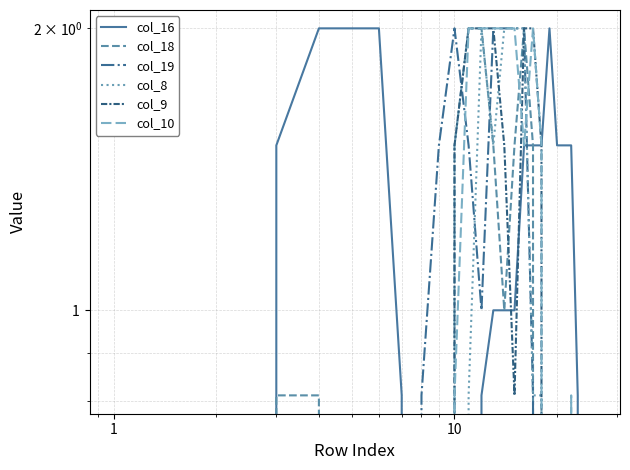

Which series changed the most between 7 and 14?

col_19